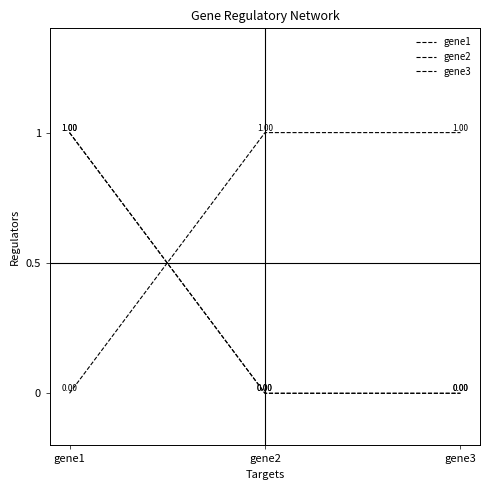

What is the difference between the maximum and minimum values in the gene3 series?

1